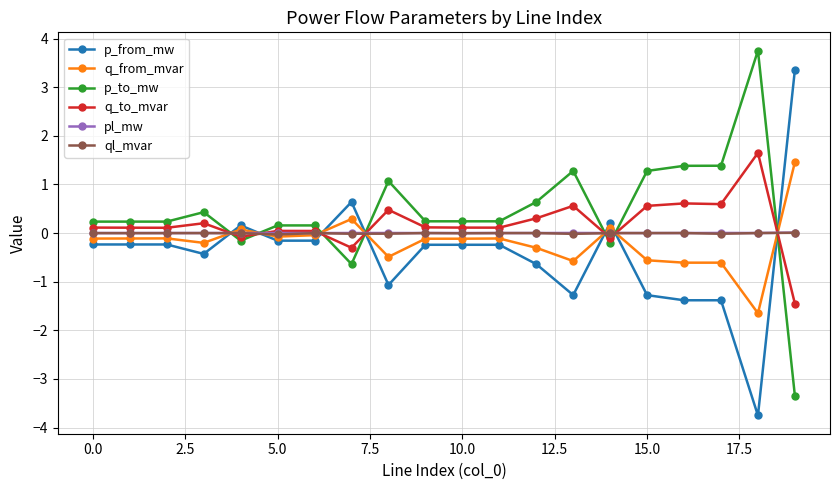

What are all the series names shown in the legend?

p_from_mw, q_from_mvar, p_to_mw, q_to_mvar, pl_mw, ql_mvar